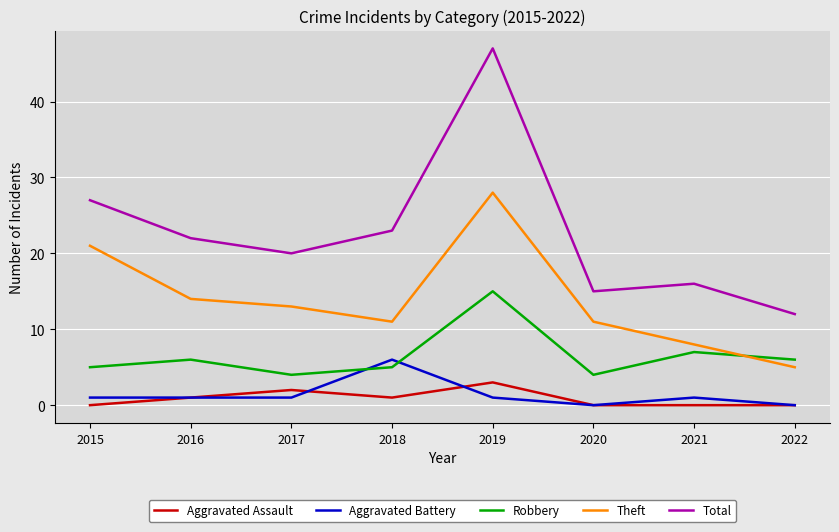

Reading left to right, transcribe all the data shown in this chart.

Aggravated Assault: 0	1	2	1	3	0	0	0
Aggravated Battery: 1	1	1	6	1	0	1	0
Robbery: 5	6	4	5	15	4	7	6
Theft: 21	14	13	11	28	11	8	5
Total: 27	22	20	23	47	15	16	12